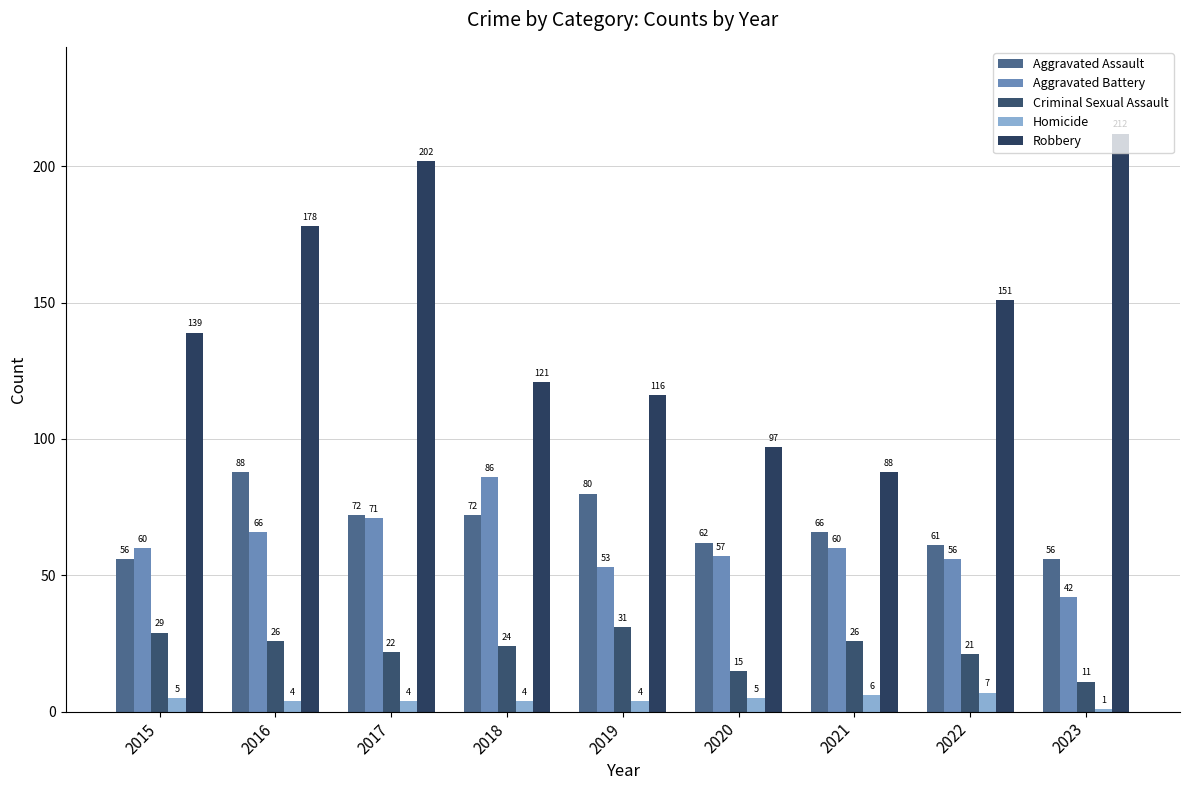

How many values in the Aggravated Battery series are below 60?

4